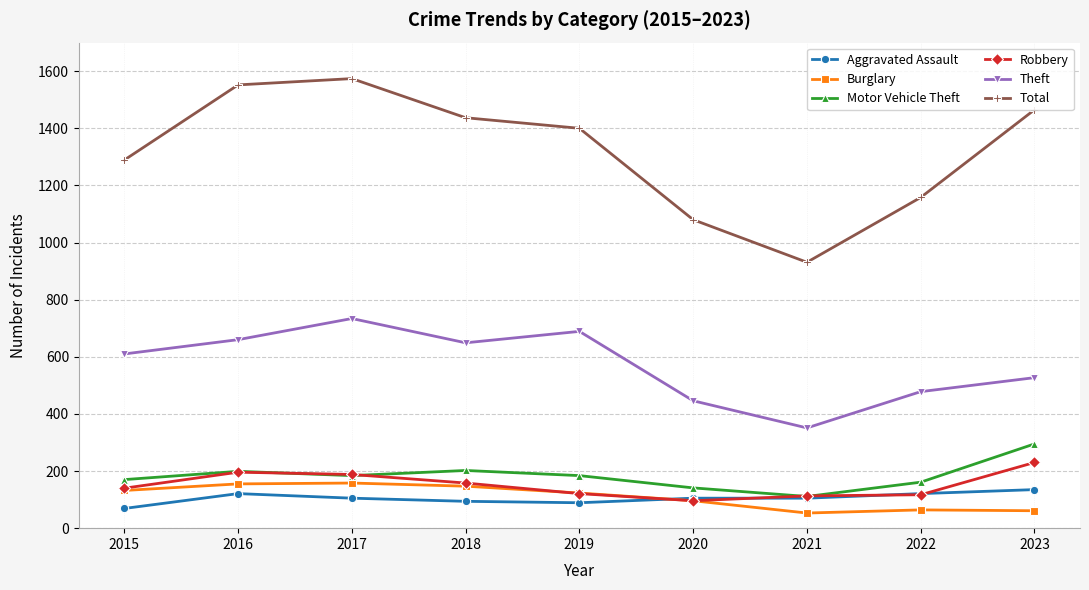

At which label does Motor Vehicle Theft reach its peak?

2023